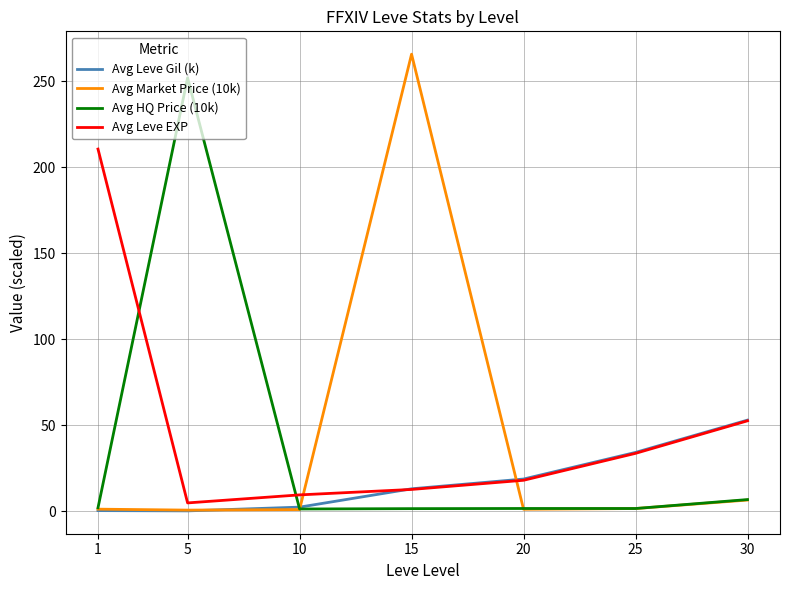

What is the highest value of the Avg Leve Gil (k) series?

53.0